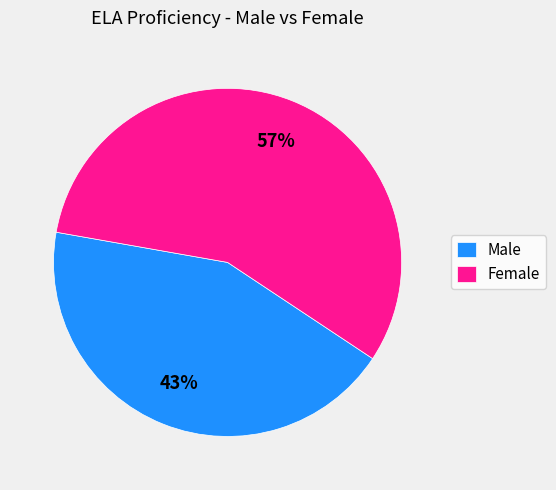

Between Male and Female, which is larger?

Female